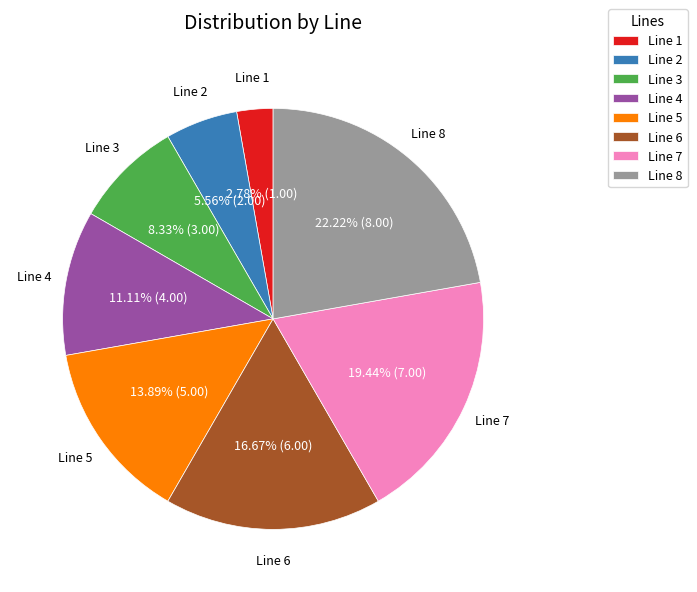

Between Line 7 and Line 6, which is larger?

Line 7